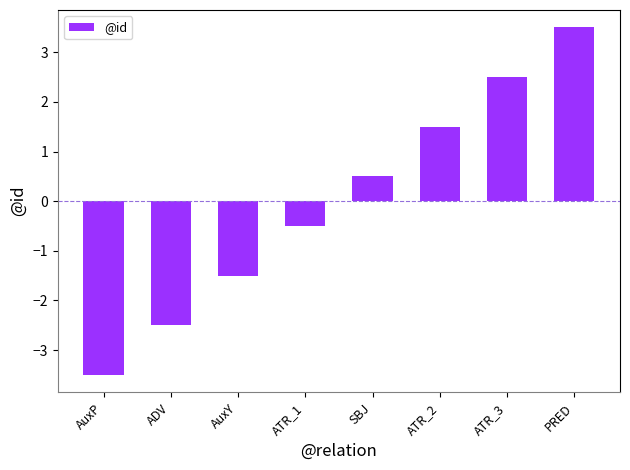

Reading left to right, extract all data points from this chart.

AuxP=-3.5	ADV=-2.5	AuxY=-1.5	ATR_1=-0.5	SBJ=0.5	ATR_2=1.5	ATR_3=2.5	PRED=3.5